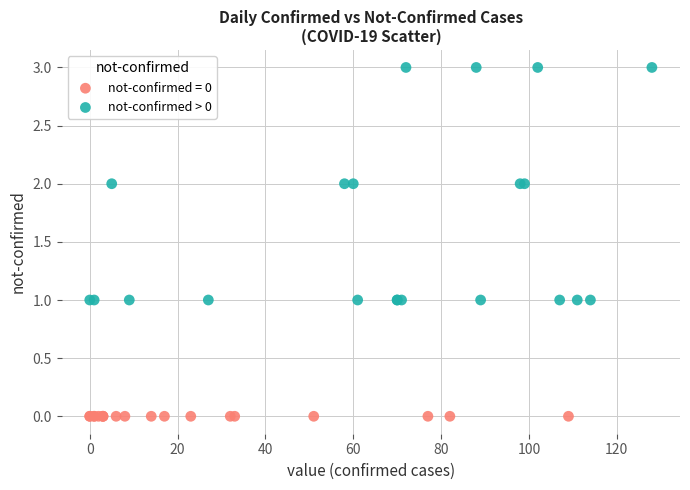

Which series contains the lowest Y value?

not-confirmed = 0